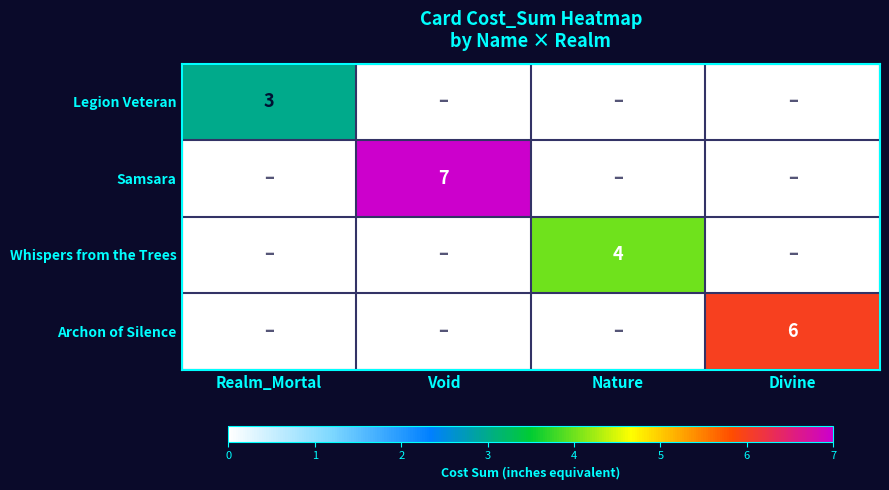

Rank the series at Realm_Mortal from lowest to highest value.

Samsara, Whispers from the Trees, Archon of Silence, Legion Veteran